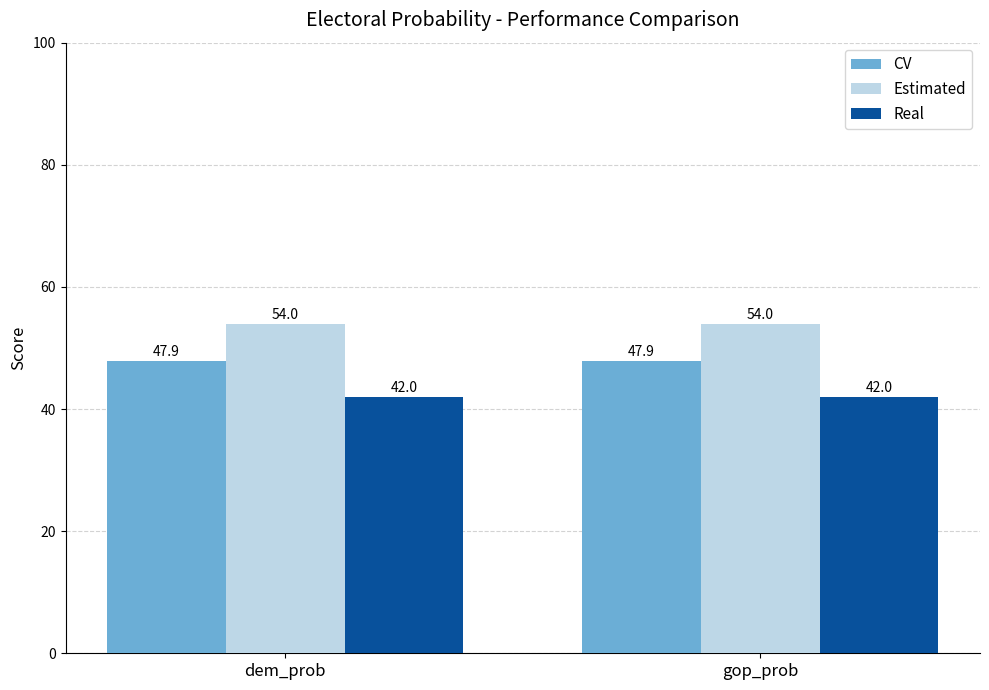

Is it true that Estimated equals 54.0 at dem_prob?

True